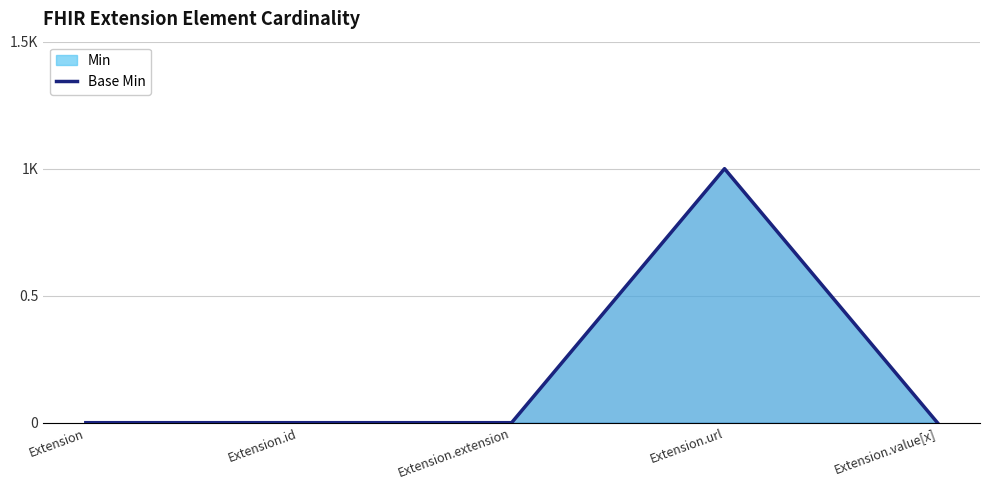

Does the chart display data point markers on the line(s)?

No